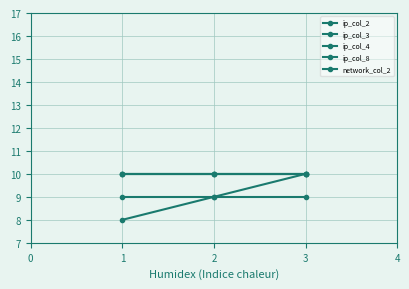

True or false: ip_col_4 has a value of 18 at 1.

False